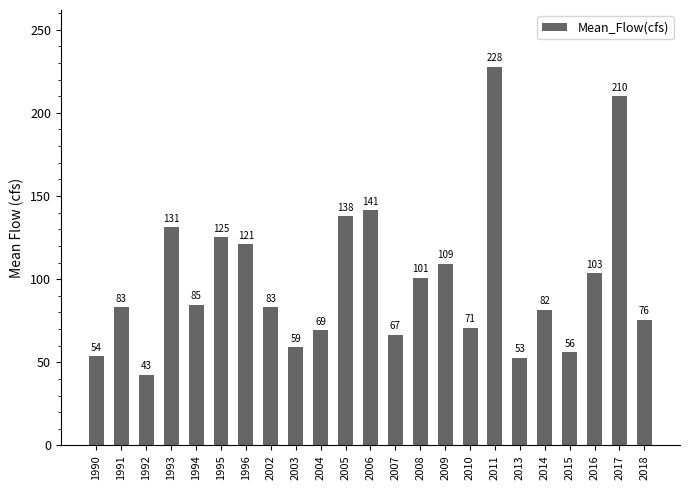

What is the value of the 19th bar from the left?

81.6